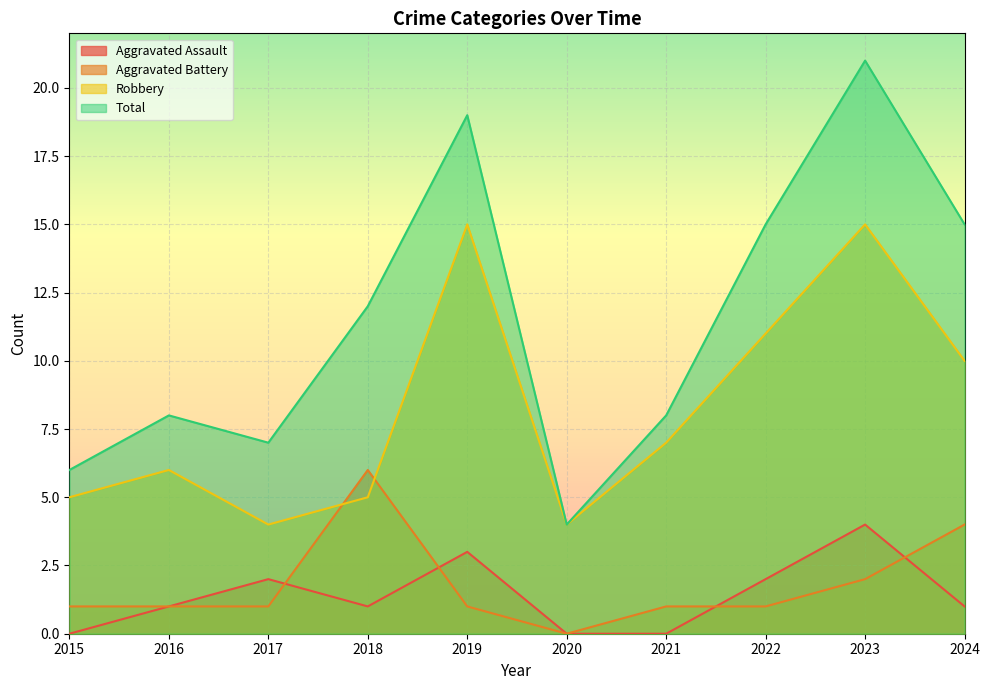

List the labels in order of Aggravated Assault value, smallest first.

2015, 2020, 2021, 2016, 2018, 2024, 2017, 2022, 2019, 2023